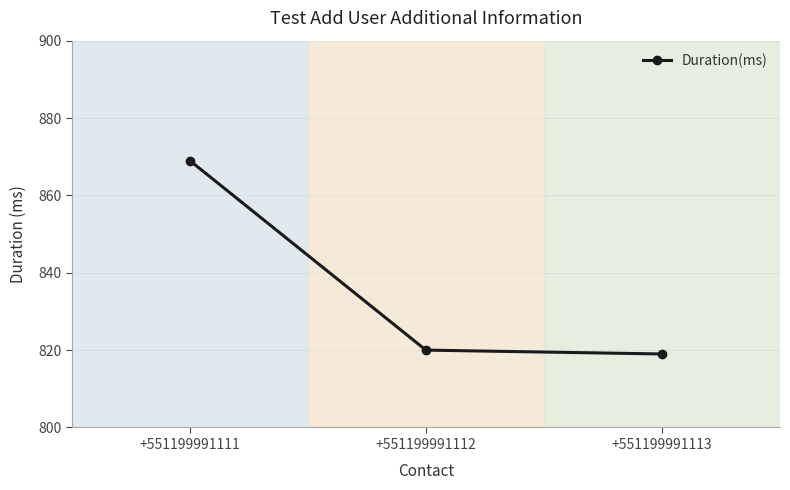

What is the difference between the values at +551199991111 and +551199991112?

49